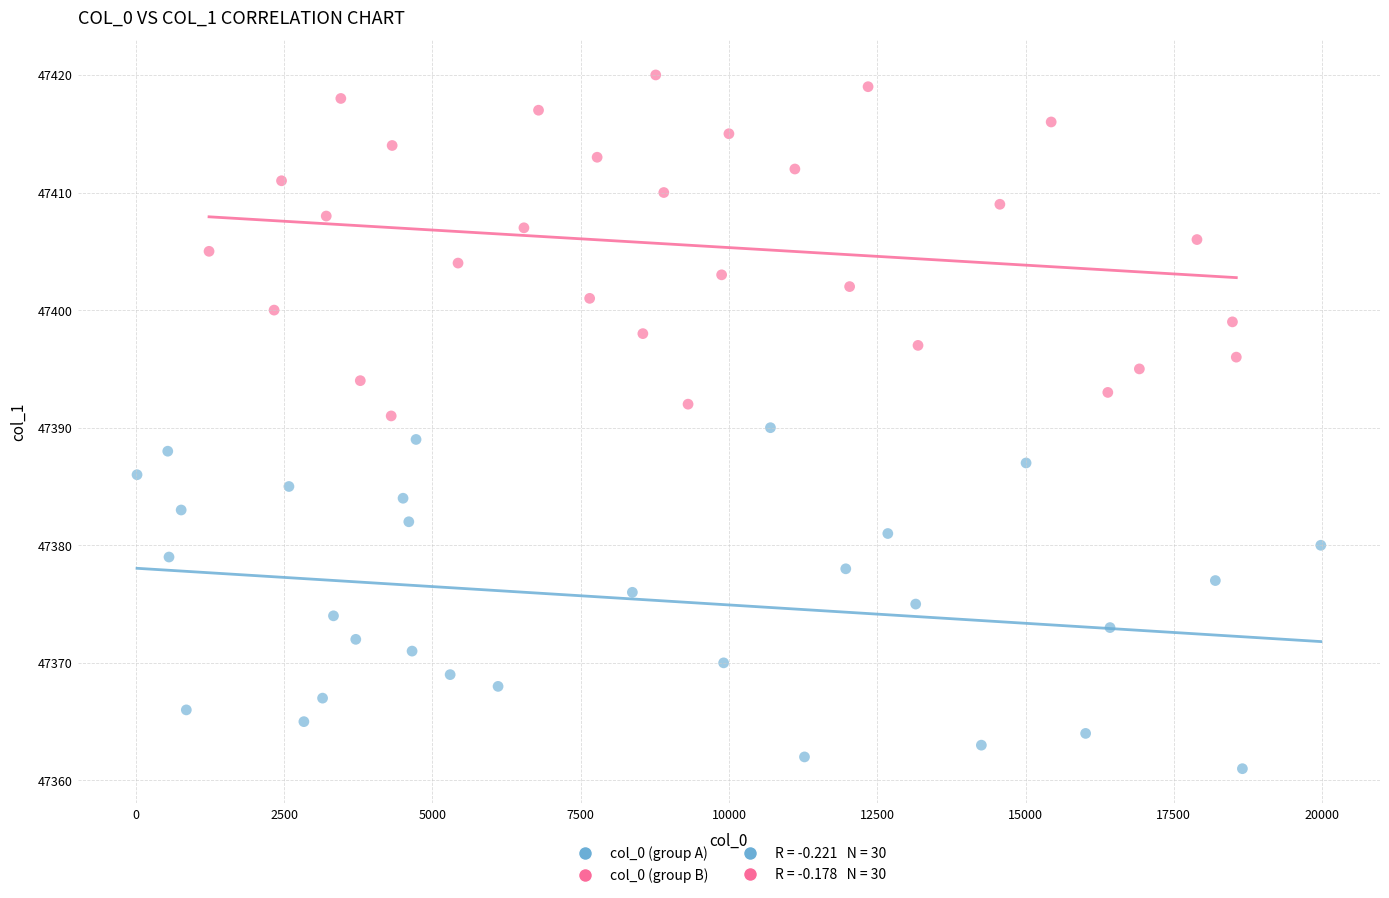

Which series reaches the maximum Y coordinate?

col_0 (group B)